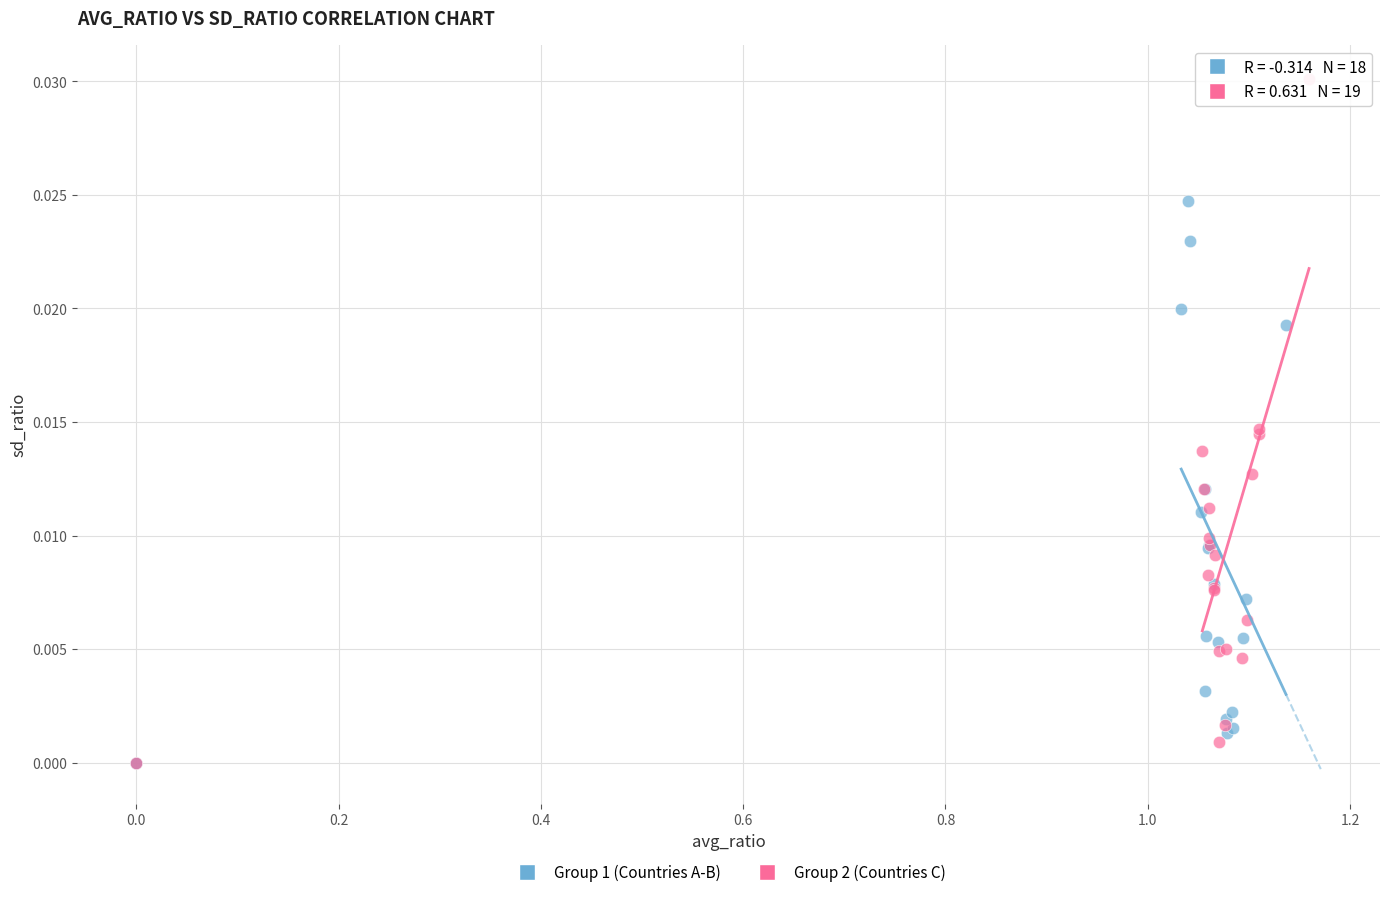

Which series reaches the maximum Y coordinate?

Group 2 (Countries C)